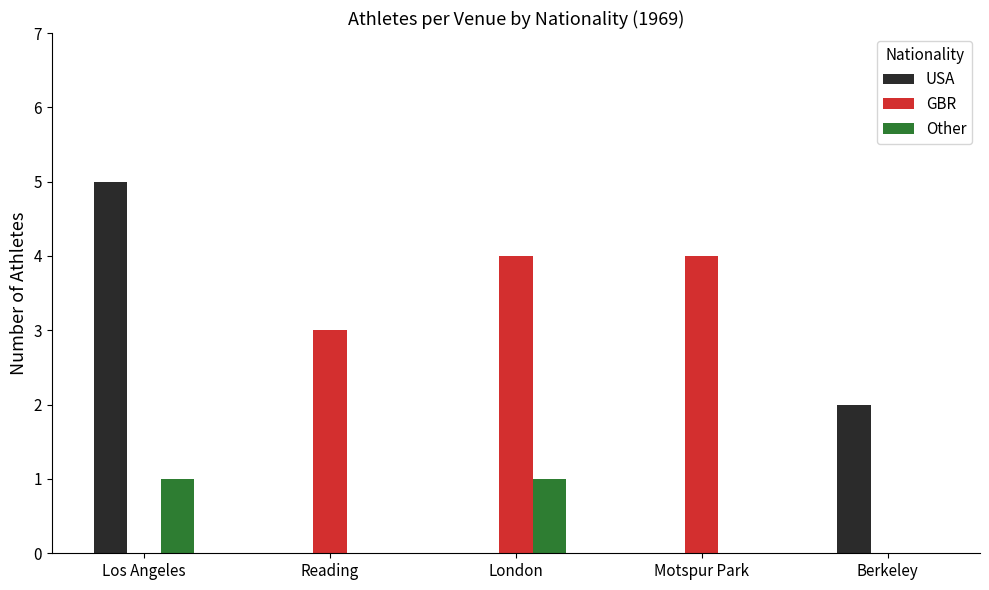

Read the GBR value at Motspur Park.

4